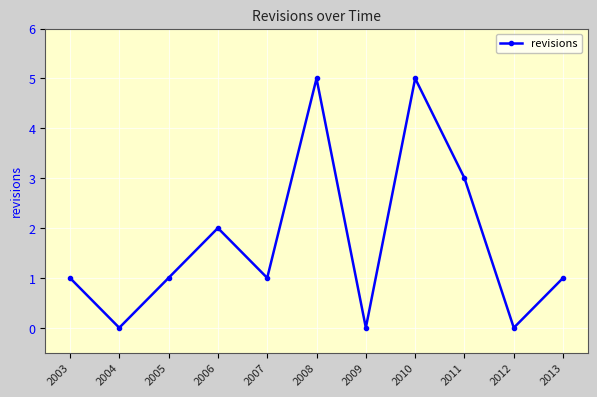

What is the approximate value at 2011?

3